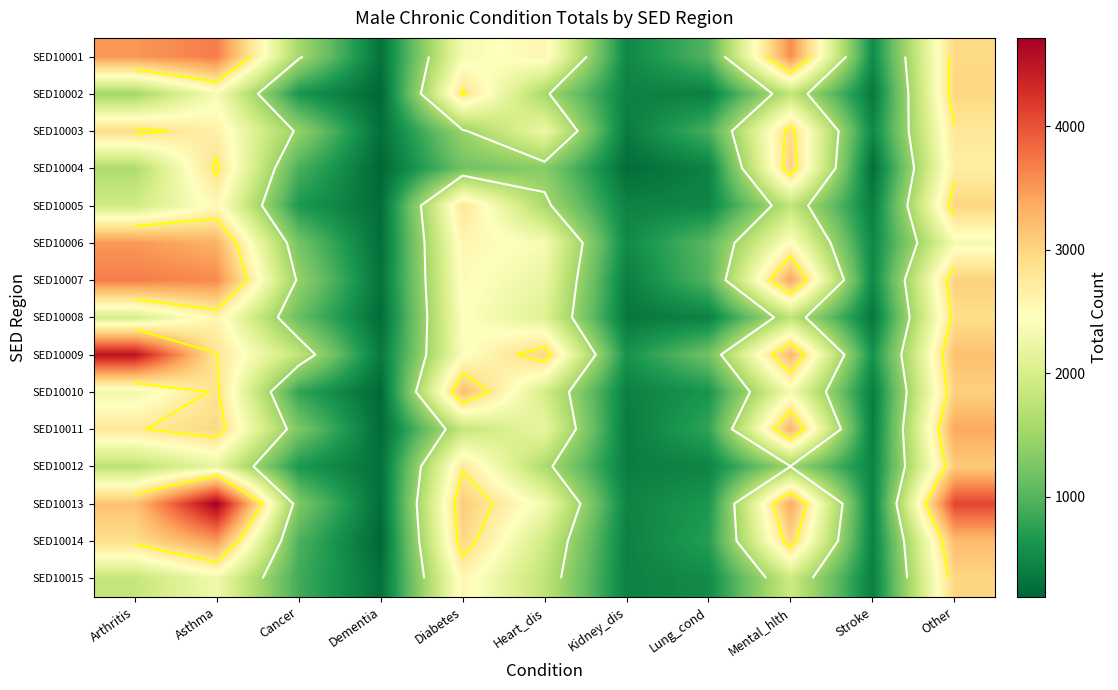

How many values in the SED10015 series exceed 1768?

5